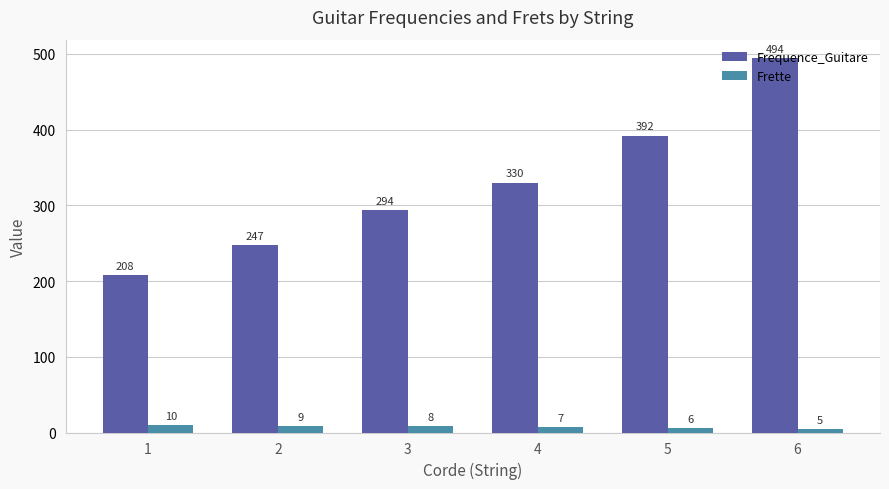

The value of Frette at 6 is 5. True or false?

True